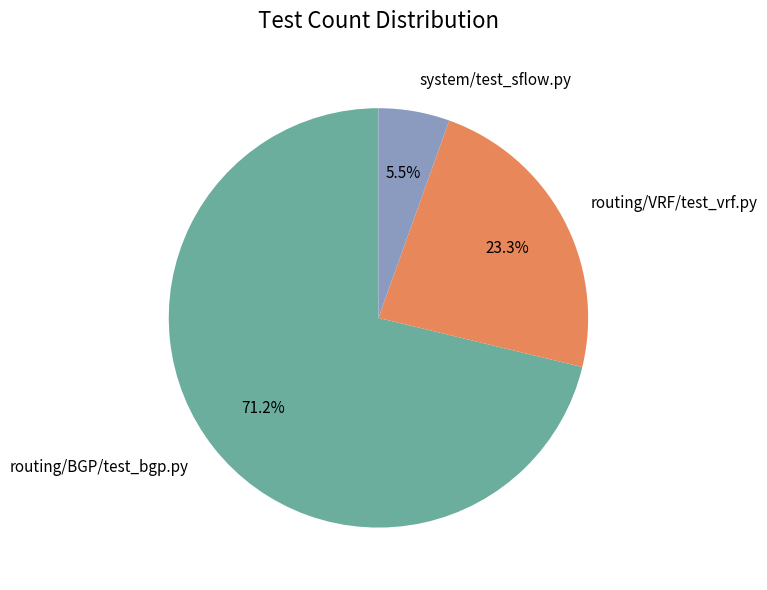

Count the number of slices in the pie.

3